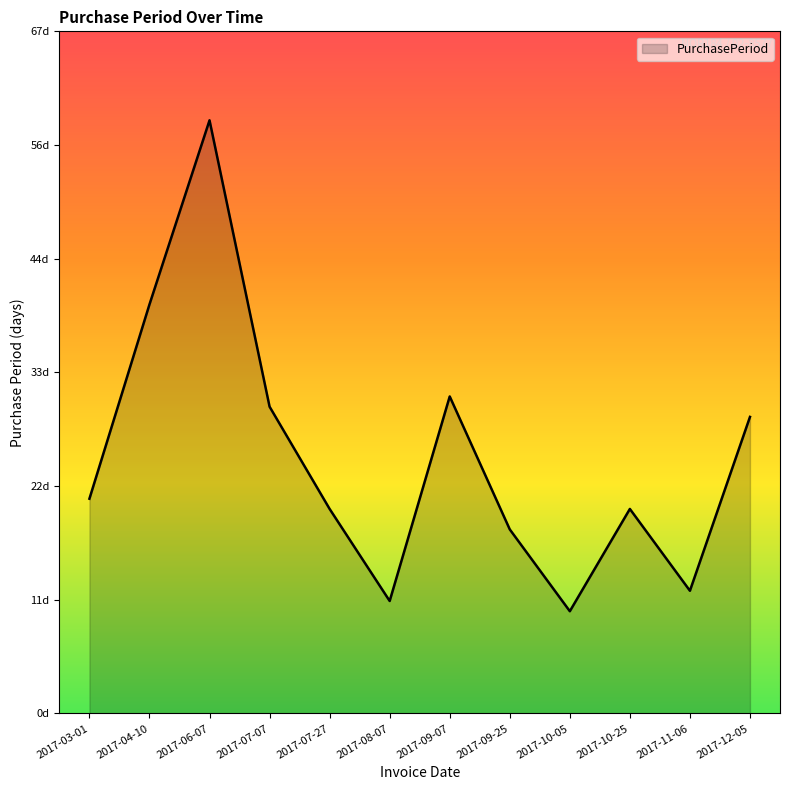

Does the chart display data point markers on the line(s)?

No